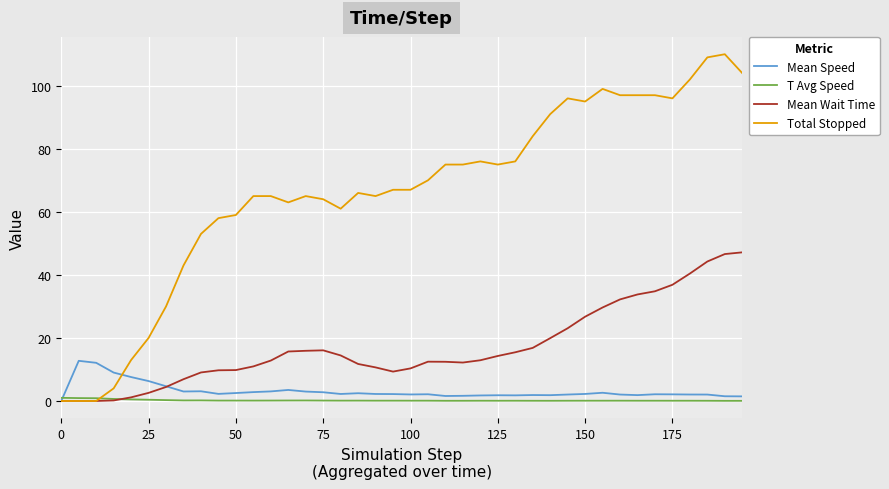

Which series has the largest total across all categories?

Total Stopped